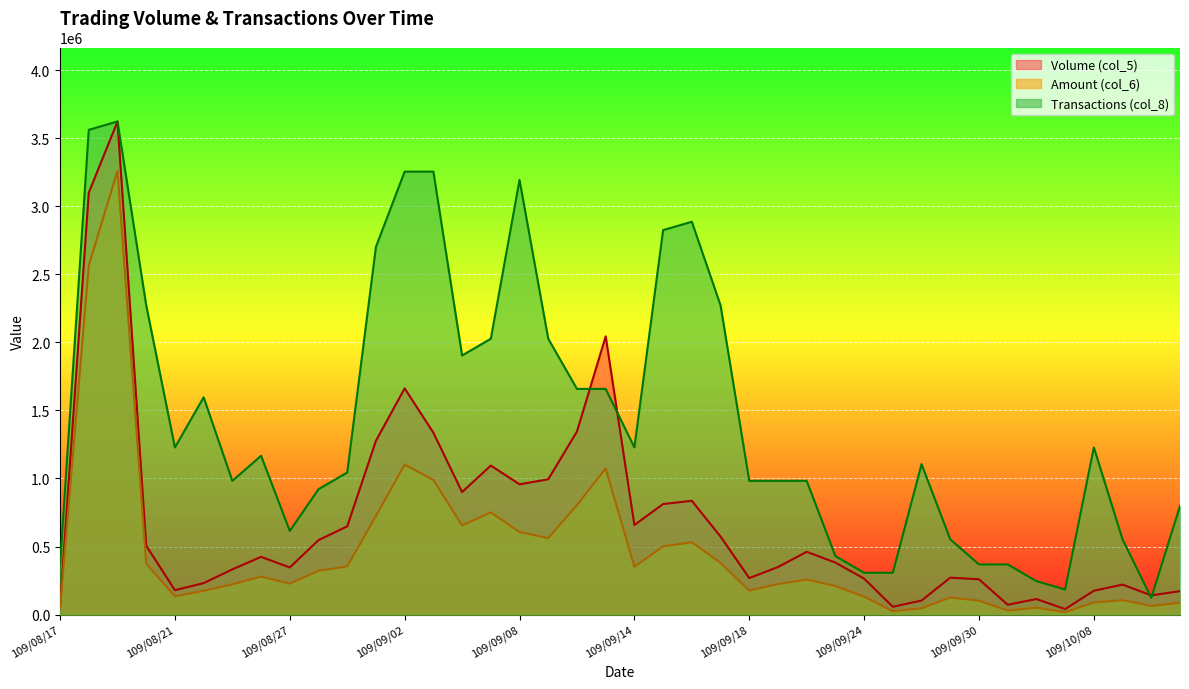

What is the label of the 9th point from the left?

109/08/27